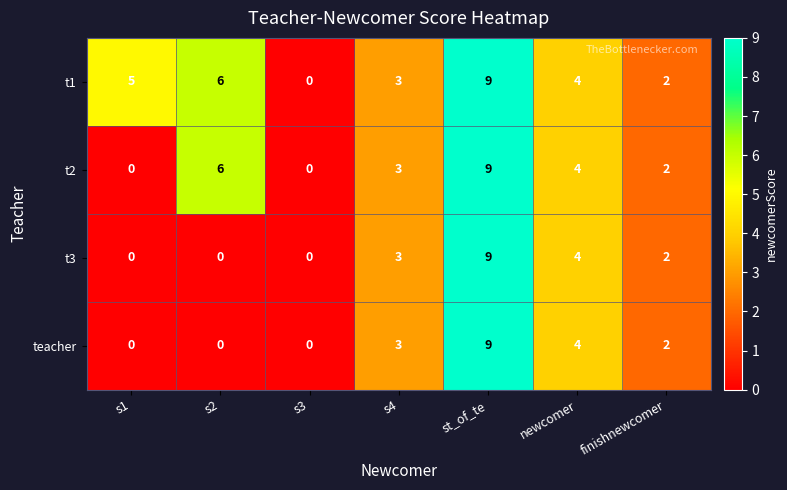

Which series has the largest total across all categories?

t1